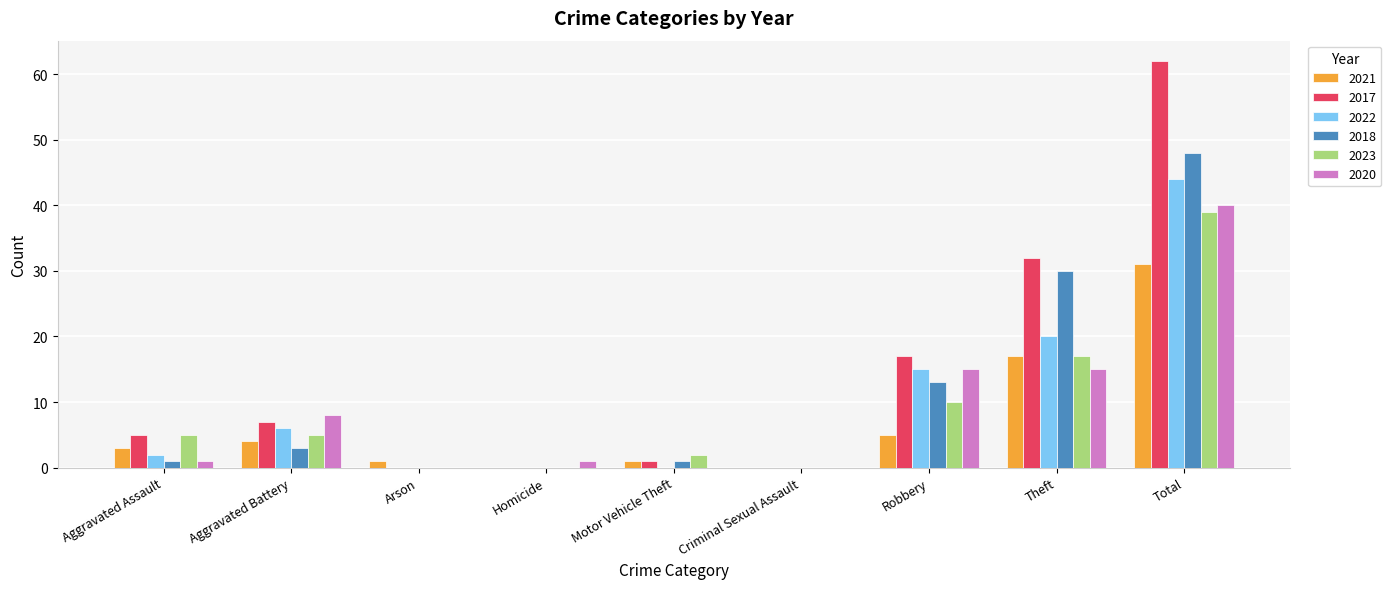

Where is 2018 nearest to the value 24?

Theft